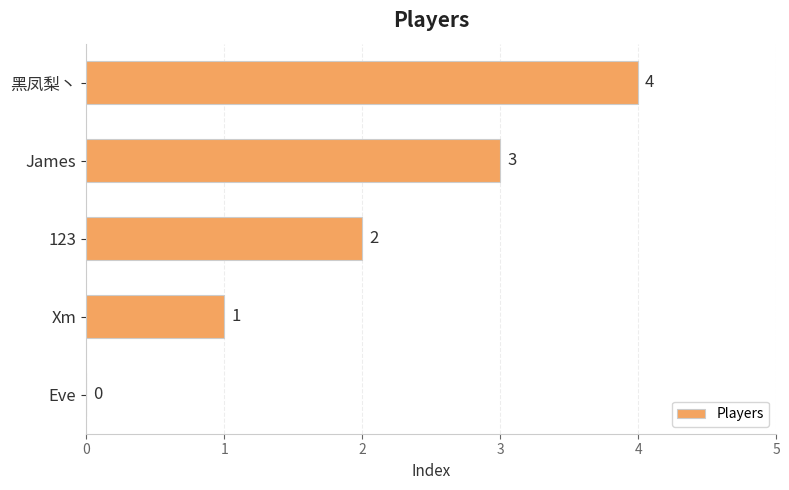

True or false: the data shows 0 at Eve.

True